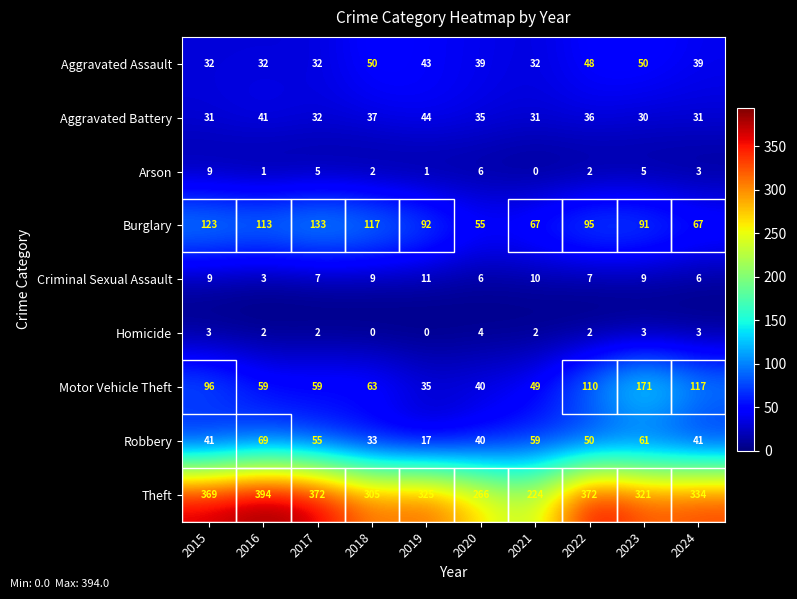

What is the sum of the Aggravated Assault values at 2022 and 2020?

87